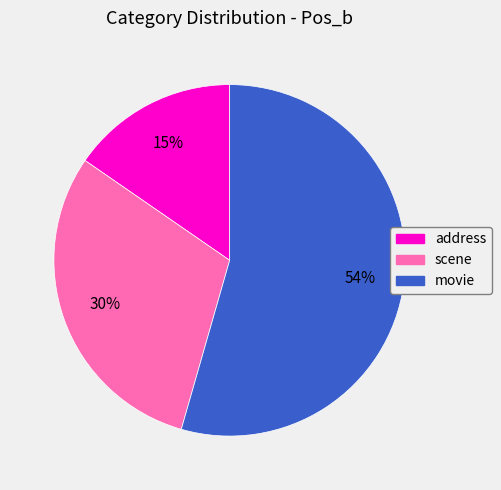

To the nearest percent, what portion does address represent?

15%